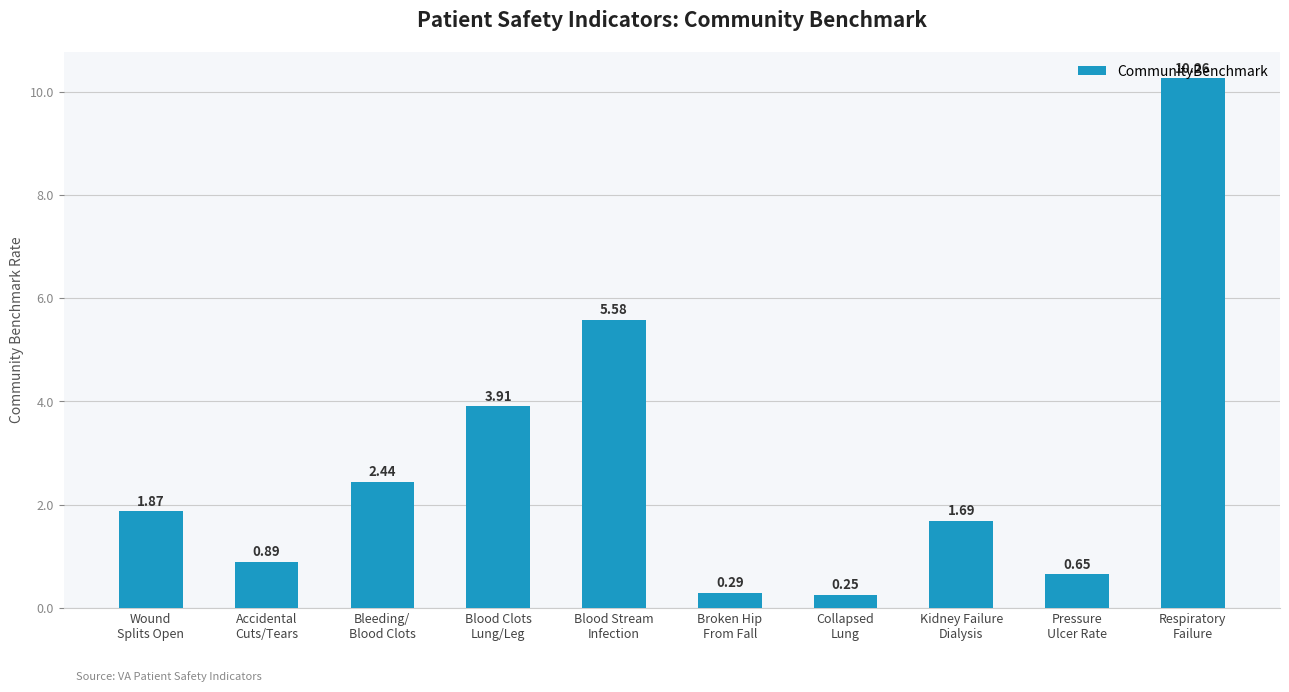

What is the sum of the values at Wound
Splits Open and Respiratory
Failure?

12.1